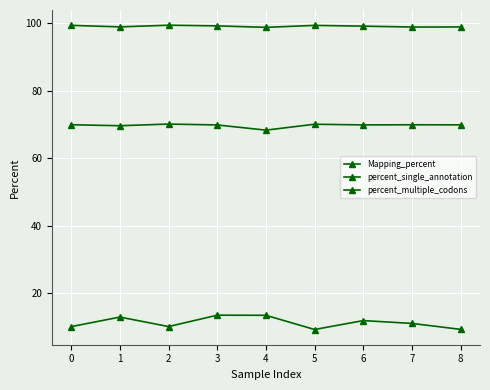

How many series are shown in this chart?

3